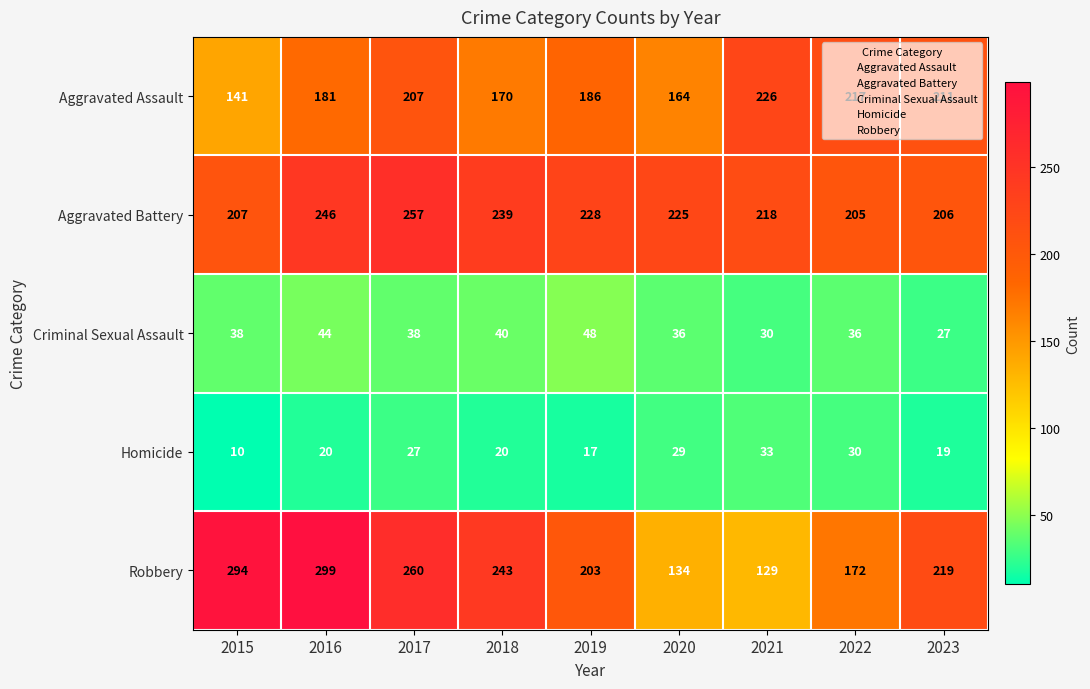

What is the spread (max minus min) of values at 2022?

187